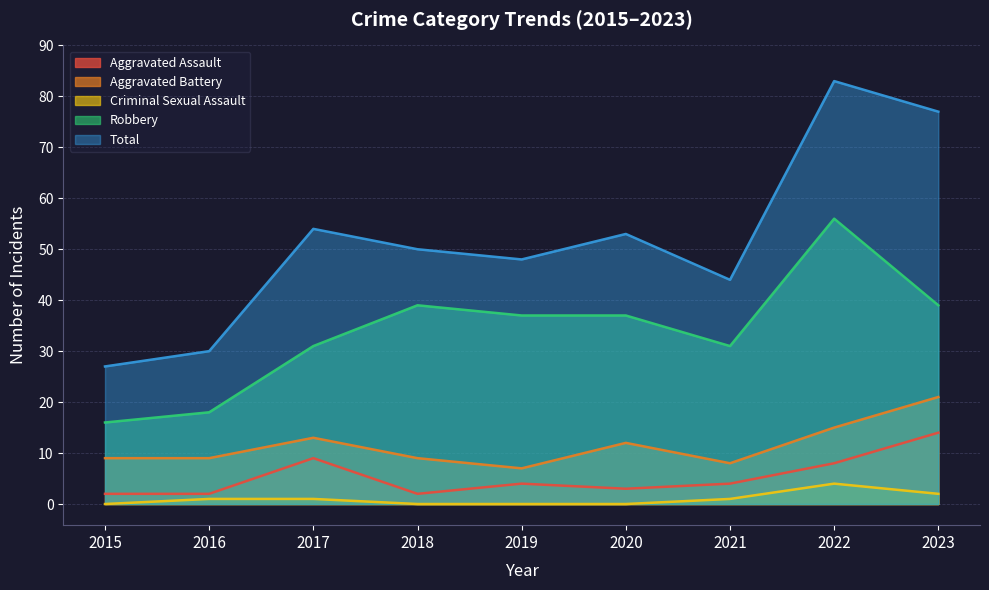

Count the number of data series in this chart.

5